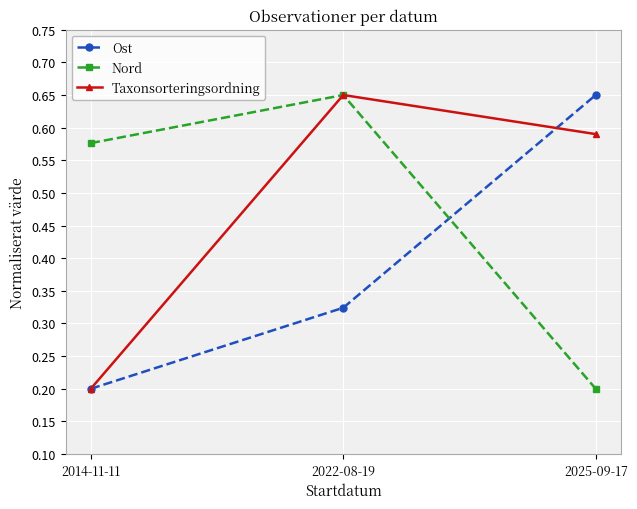

Is it true that Ost equals 0.4 at 2025-09-17?

False